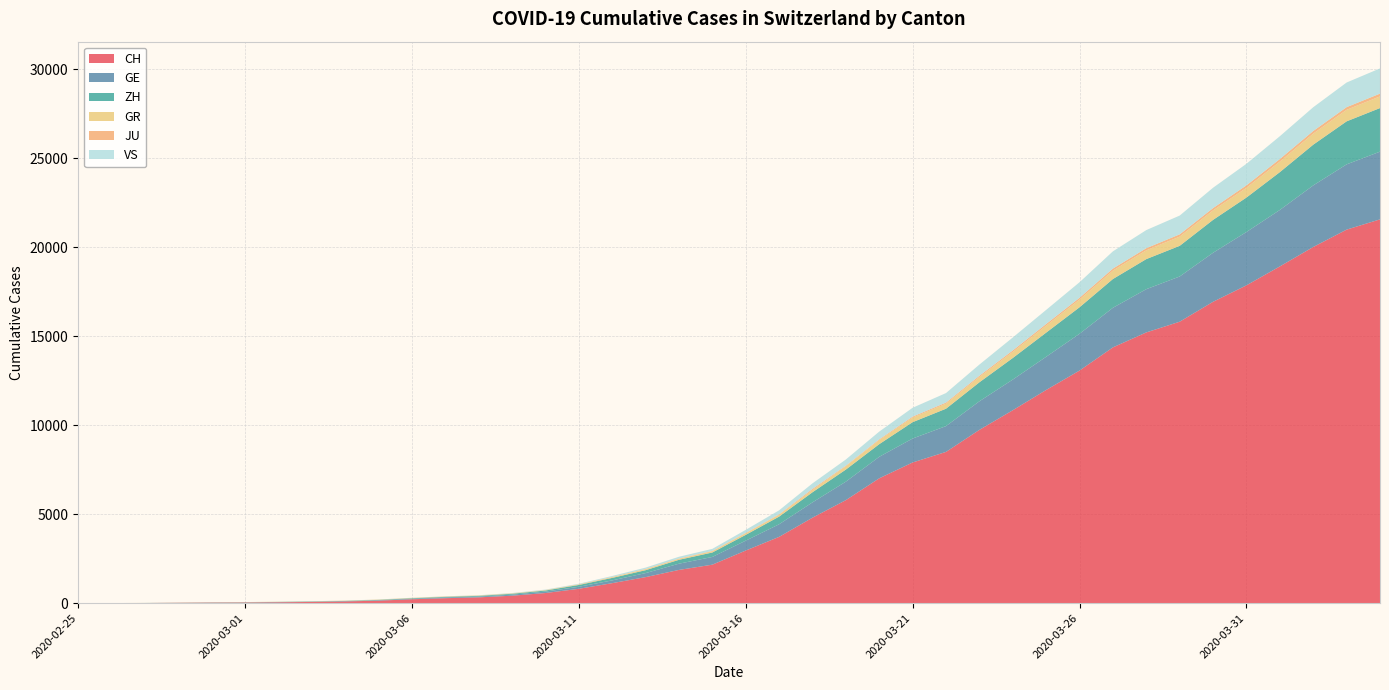

Reading left to right, what are all the values shown in this chart?

CH: 2020-02-25=0	2020-02-26=4	2020-02-27=8	2020-02-28=20	2020-02-29=30	2020-03-01=36	2020-03-02=50	2020-03-03=69	2020-03-04=97	2020-03-05=142	2020-03-06=219	2020-03-07=280	2020-03-08=327	2020-03-09=419	2020-03-10=570	2020-03-11=807	2020-03-12=1125	2020-03-13=1463	2020-03-14=1869	2020-03-15=2164	2020-03-16=2958	2020-03-17=3726	2020-03-18=4805	2020-03-19=5792	2020-03-20=7019	2020-03-21=7909	2020-03-22=8503	2020-03-23=9742	2020-03-24=10845	2020-03-25=11985	2020-03-26=13076	2020-03-27=14379	2020-03-28=15220	2020-03-29=15822	2020-03-30=16942	2020-03-31=17867	2020-04-01=18930	2020-04-02=20022	2020-04-03=20998	2020-04-04=21574
GE: 2020-02-25=0	2020-02-26=1	2020-02-27=1	2020-02-28=5	2020-02-29=9	2020-03-01=10	2020-03-02=11	2020-03-03=14	2020-03-04=16	2020-03-05=20	2020-03-06=30	2020-03-07=43	2020-03-08=45	2020-03-09=60	2020-03-10=80	2020-03-11=114	2020-03-12=155	2020-03-13=227	2020-03-14=350	2020-03-15=434	2020-03-16=555	2020-03-17=709	2020-03-18=861	2020-03-19=1039	2020-03-20=1209	2020-03-21=1347	2020-03-22=1450	2020-03-23=1607	2020-03-24=1724	2020-03-25=1865	2020-03-26=2068	2020-03-27=2226	2020-03-28=2431	2020-03-29=2542	2020-03-30=2756	2020-03-31=2998	2020-04-01=3174	2020-04-02=3461	2020-04-03=3669	2020-04-04=3807
ZH: 2020-02-25=0	2020-02-26=0	2020-02-27=2	2020-02-28=2	2020-02-29=6	2020-03-01=7	2020-03-02=10	2020-03-03=13	2020-03-04=15	2020-03-05=23	2020-03-06=29	2020-03-07=34	2020-03-08=40	2020-03-09=49	2020-03-10=62	2020-03-11=101	2020-03-12=140	2020-03-13=163	2020-03-14=218	2020-03-15=250	2020-03-16=326	2020-03-17=429	2020-03-18=568	2020-03-19=679	2020-03-20=711	2020-03-21=919	2020-03-22=978	2020-03-23=1067	2020-03-24=1213	2020-03-25=1358	2020-03-26=1490	2020-03-27=1617	2020-03-28=1691	2020-03-29=1723	2020-03-30=1849	2020-03-31=1937	2020-04-01=2126	2020-04-02=2290	2020-04-03=2418	2020-04-04=2451
GR: 2020-02-25=0	2020-02-26=2	2020-02-27=2	2020-02-28=6	2020-02-29=6	2020-03-01=6	2020-03-02=9	2020-03-03=9	2020-03-04=12	2020-03-05=14	2020-03-06=16	2020-03-07=17	2020-03-08=18	2020-03-09=18	2020-03-10=22	2020-03-11=31	2020-03-12=43	2020-03-13=53	2020-03-14=56	2020-03-15=71	2020-03-16=84	2020-03-17=101	2020-03-18=128	2020-03-19=182	2020-03-20=226	2020-03-21=258	2020-03-22=284	2020-03-23=300	2020-03-24=343	2020-03-25=393	2020-03-26=433	2020-03-27=474	2020-03-28=495	2020-03-29=519	2020-03-30=535	2020-03-31=547	2020-04-01=592	2020-04-02=622	2020-04-03=649	2020-04-04=657
JU: 2020-02-25=0	2020-02-26=0	2020-02-27=1	2020-02-28=1	2020-02-29=1	2020-03-01=1	2020-03-02=1	2020-03-03=2	2020-03-04=2	2020-03-05=4	2020-03-06=4	2020-03-07=5	2020-03-08=5	2020-03-09=7	2020-03-10=7	2020-03-11=7	2020-03-12=12	2020-03-13=17	2020-03-14=18	2020-03-15=19	2020-03-16=25	2020-03-17=29	2020-03-18=61	2020-03-19=36	2020-03-20=44	2020-03-21=54	2020-03-22=61	2020-03-23=69	2020-03-24=82	2020-03-25=92	2020-03-26=100	2020-03-27=114	2020-03-28=119	2020-03-29=127	2020-03-30=128	2020-03-31=140	2020-04-01=145	2020-04-02=149	2020-04-03=149	2020-04-04=154
VS: 2020-02-25=0	2020-02-26=0	2020-02-27=0	2020-02-28=1	2020-02-29=1	2020-03-01=2	2020-03-02=3	2020-03-03=3	2020-03-04=4	2020-03-05=5	2020-03-06=6	2020-03-07=7	2020-03-08=12	2020-03-09=17	2020-03-10=22	2020-03-11=30	2020-03-12=53	2020-03-13=76	2020-03-14=98	2020-03-15=115	2020-03-16=172	2020-03-17=225	2020-03-18=312	2020-03-19=349	2020-03-20=436	2020-03-21=498	2020-03-22=535	2020-03-23=628	2020-03-24=728	2020-03-25=793	2020-03-26=874	2020-03-27=968	2020-03-28=1017	2020-03-29=1055	2020-03-30=1144	2020-03-31=1211	2020-04-01=1282	2020-04-02=1334	2020-04-03=1385	2020-04-04=1418